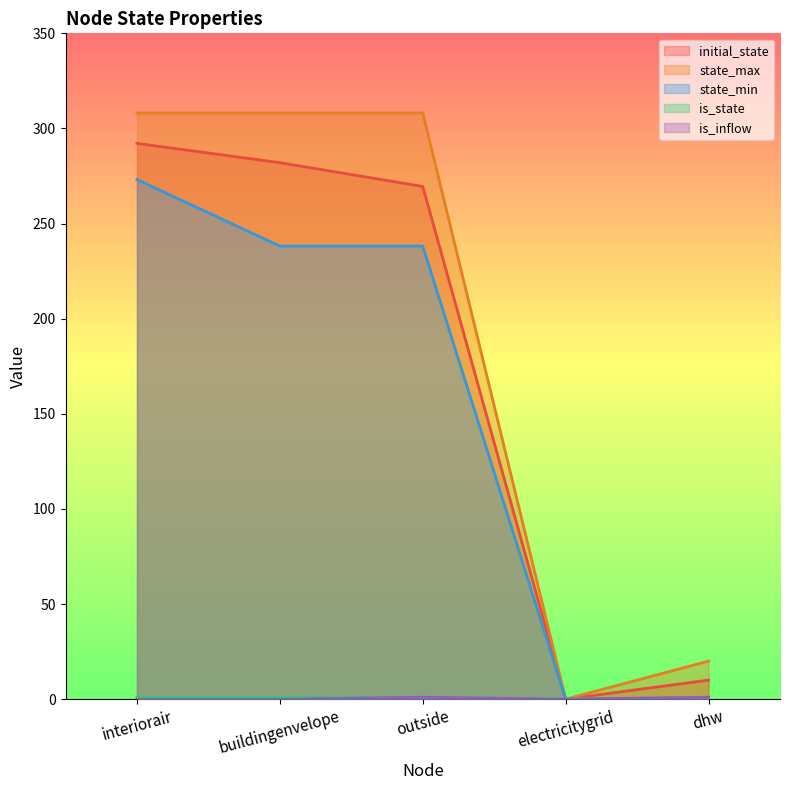

Reading right to left, what are all the values shown in this chart?

initial_state: 10.0	0.0	269.5	282.0	292.1
state_max: 20.0	0.0	308.1	308.1	308.1
state_min: 0.0	0.0	238.2	238.2	273.1
is_state: 1.0	0.0	1.0	1.0	1.0
is_inflow: 1.0	0.0	1.0	0.0	0.0